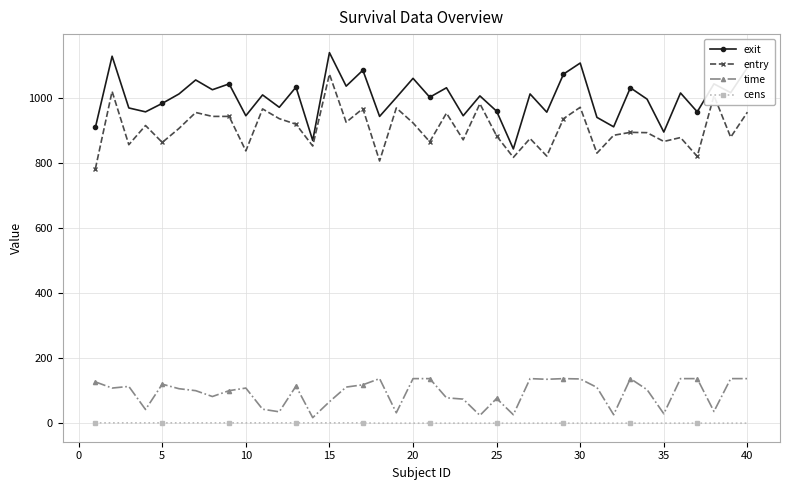

What are all the series names shown in the legend?

exit, entry, time, cens